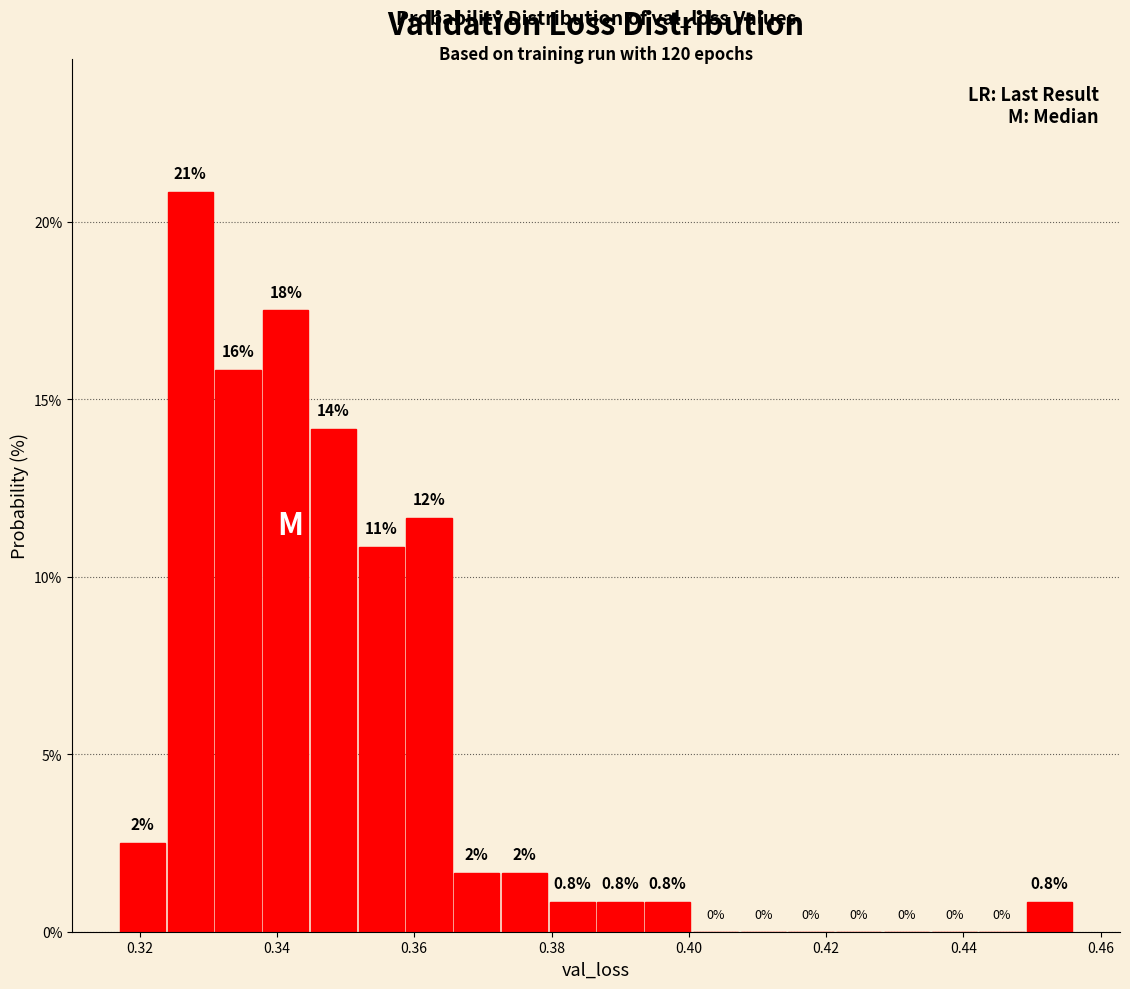

Read against the x-axis, roughly where is the centre of the tallest bar?

0.328